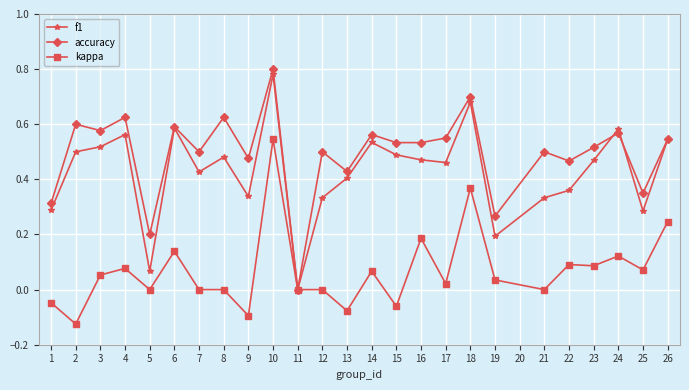

Which series has the largest range (max minus min)?

accuracy